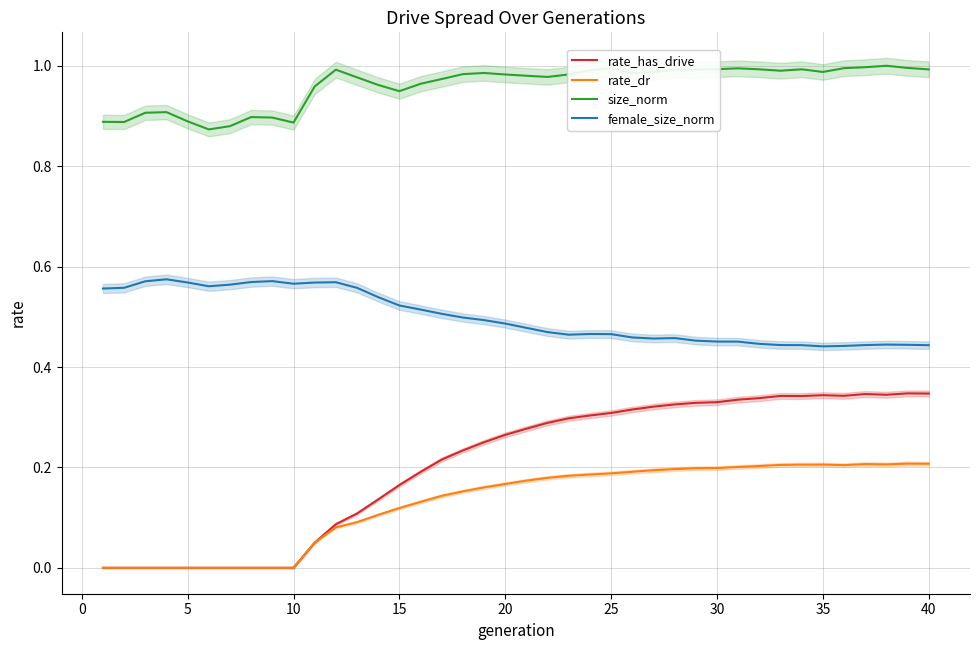

Is it true that female_size_norm equals 0.3 at 20?

False